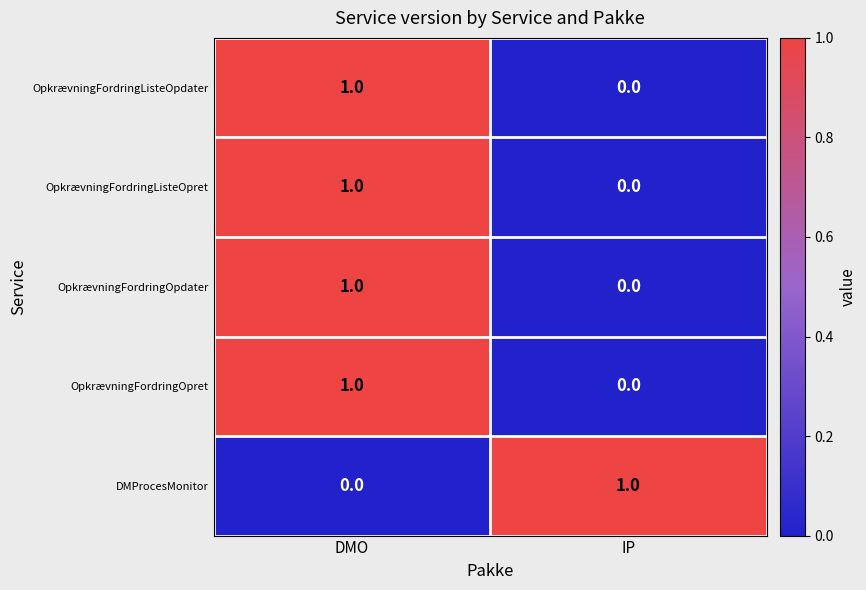

Is the value of OpkrævningFordringOpdater at DMO greater than the value of OpkrævningFordringListeOpdater at IP?

Yes